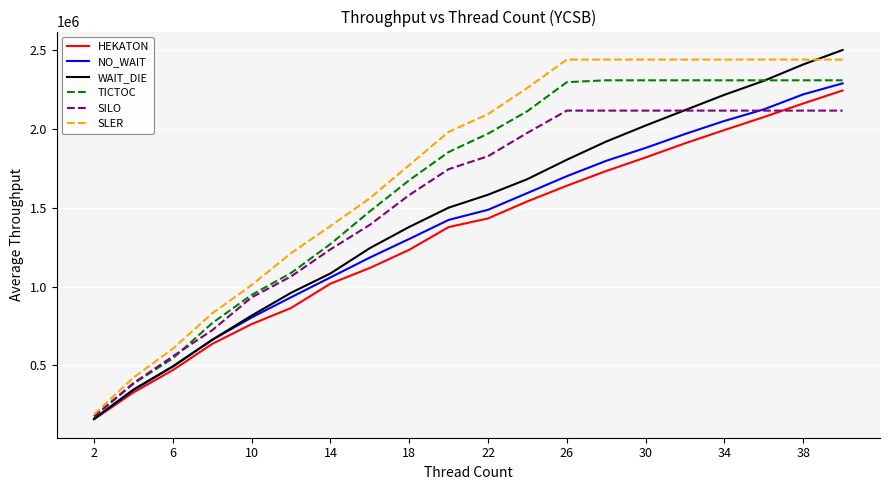

Which series has the largest total across all categories?

SLER